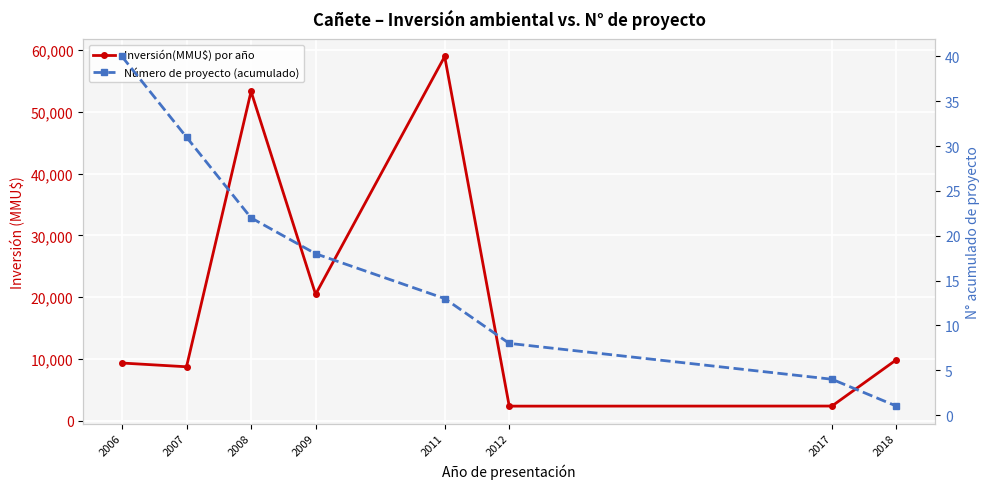

True or false: Número de proyecto (acumulado) has a value of 1 at 2018.

True